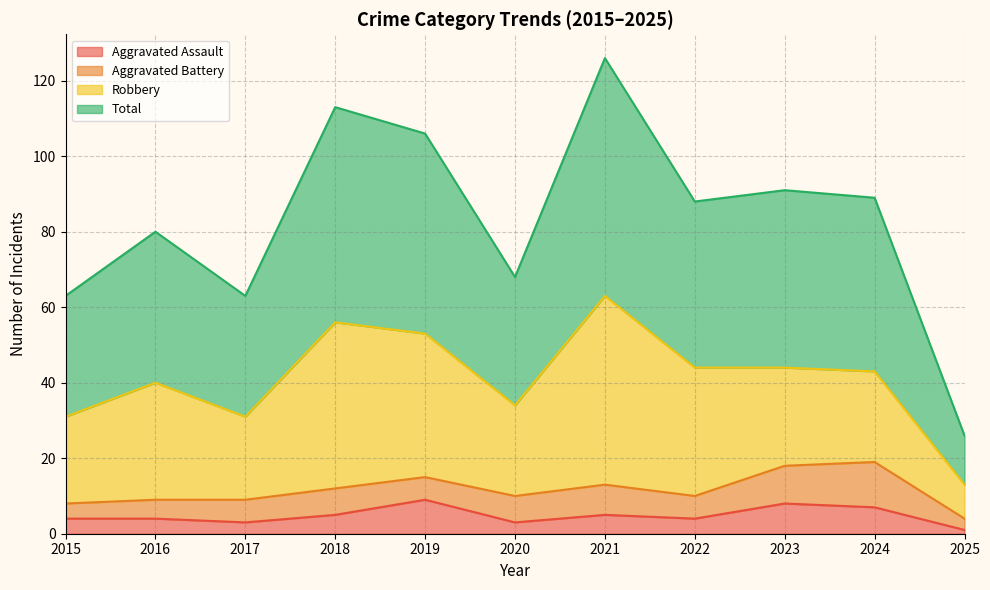

Is it true that Total equals 25 at 2018?

False